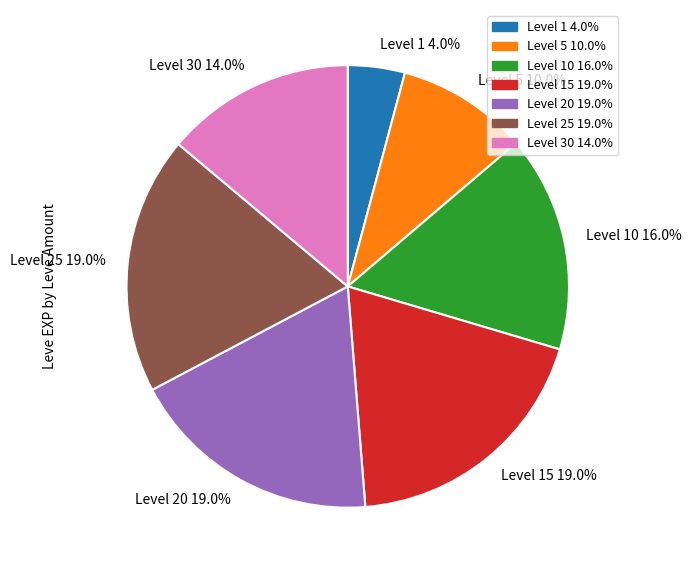

Is there any slice that represents more than half of the pie?

No